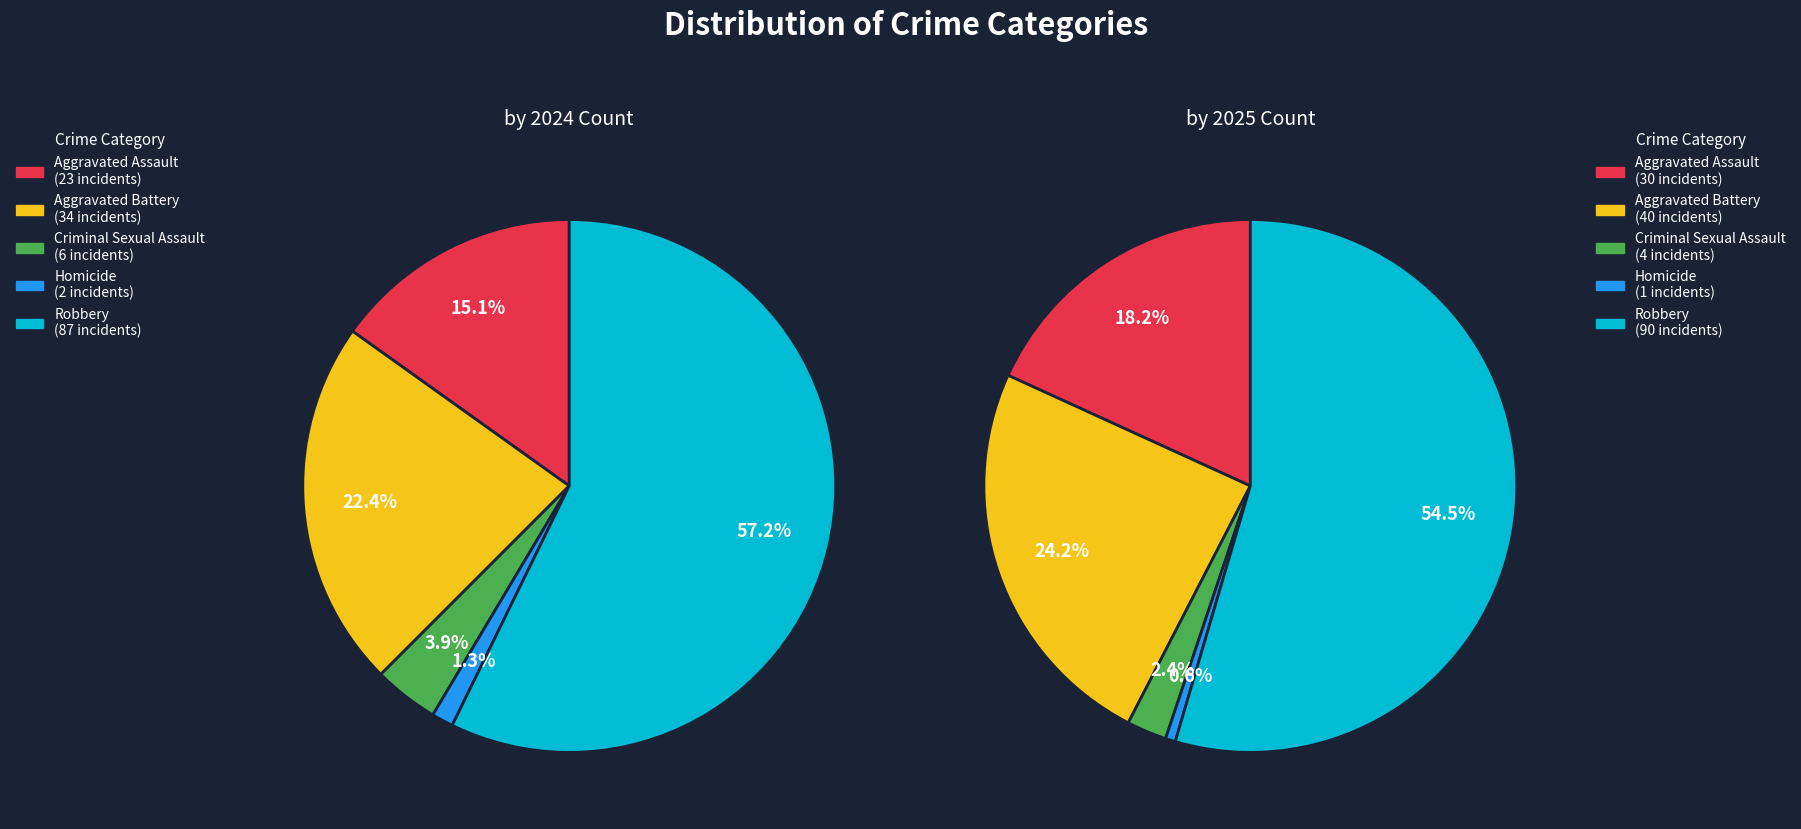

Is Robbery the majority of the pie?

Yes